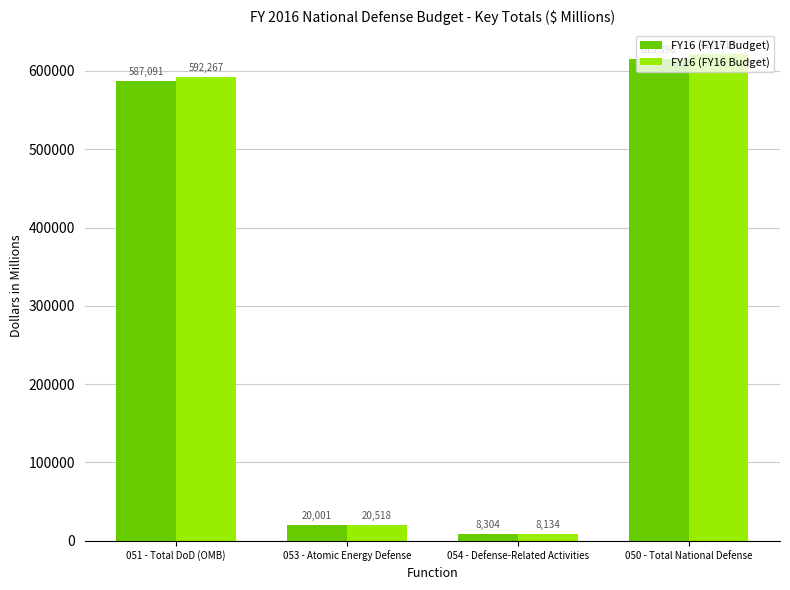

At which category is the sum across all series the highest?

050 - Total National Defense